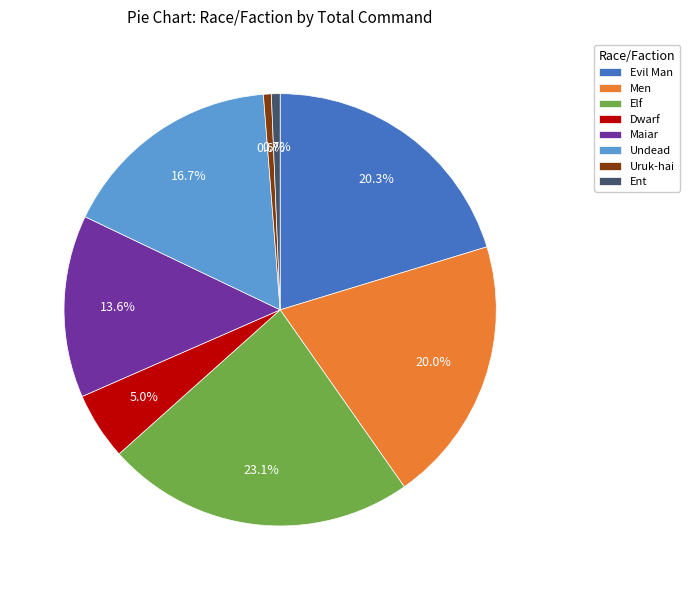

The Uruk-hai slice represents 11% of the pie. True or false?

False